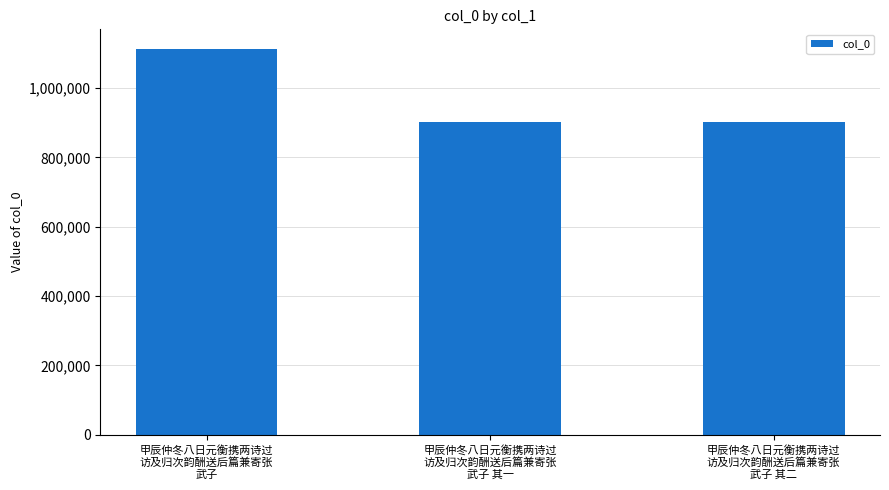

What is the difference between the maximum and second lowest values?

211057